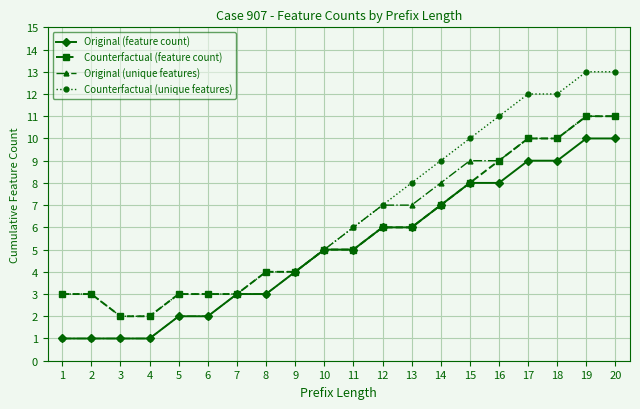

How many lines are shown in the chart?

4